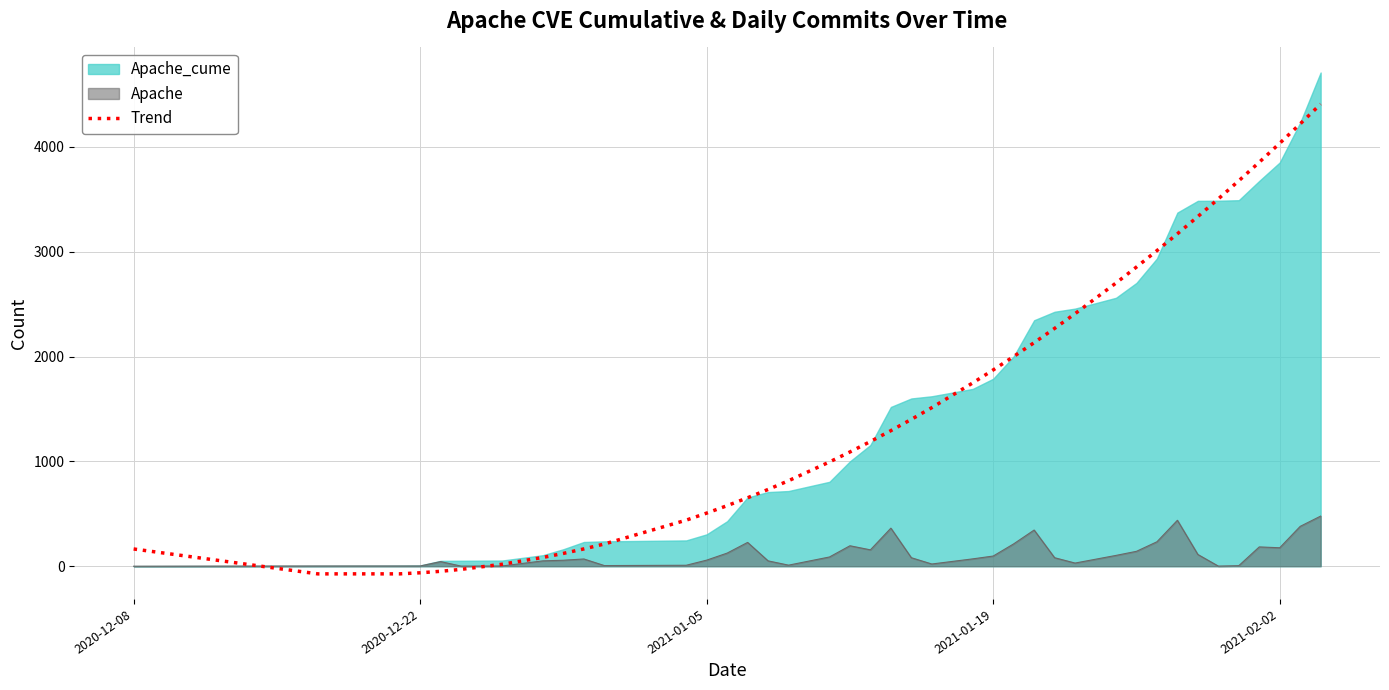

What is the highest value of the Trend series?

4408.0